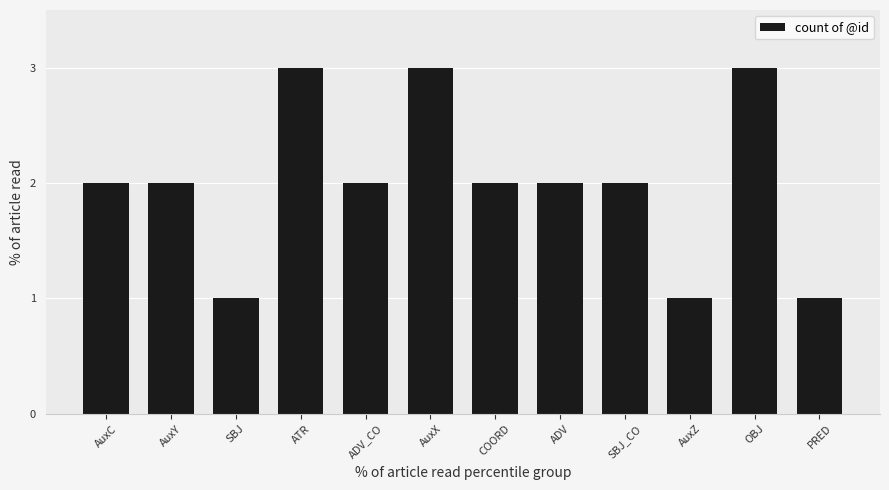

What is the label of the 7th bar from the left?

COORD